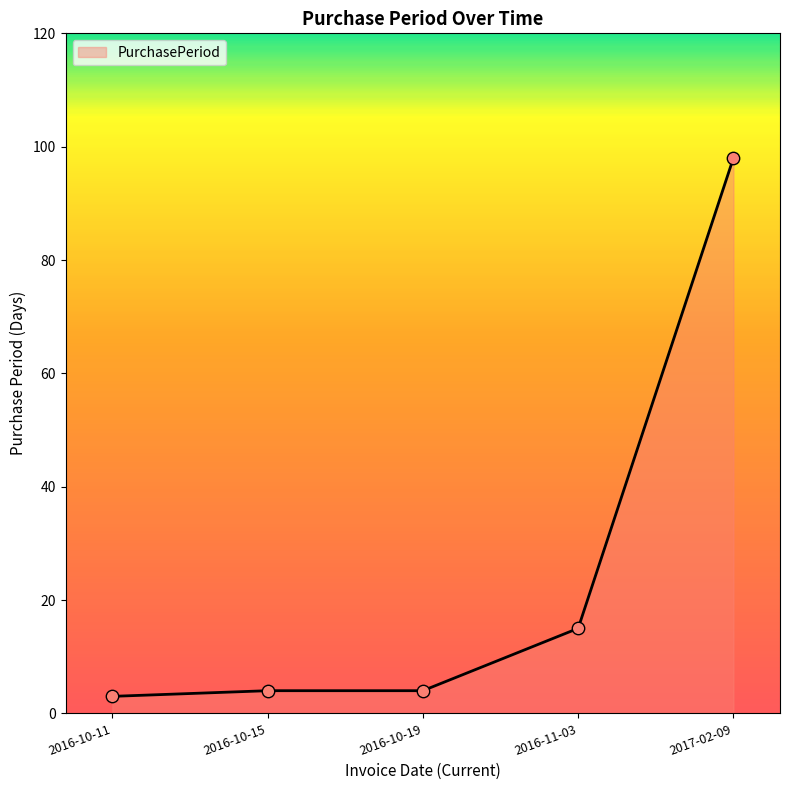

What is the ratio of the value at 2016-10-19 to the value at 2016-10-15?

1.0